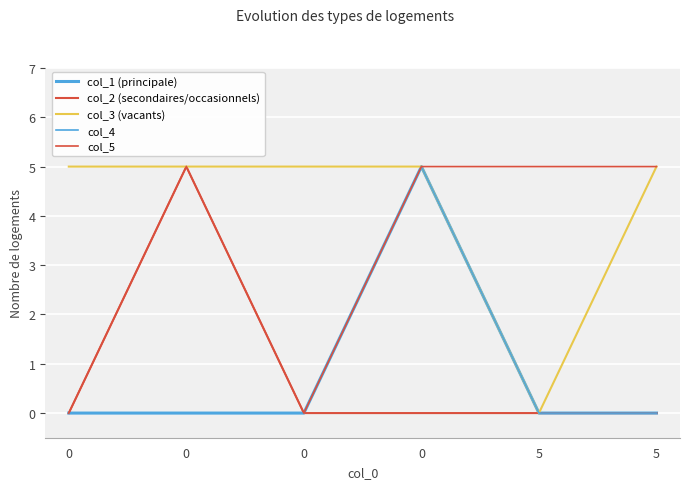

Is this an area chart (filled region under the line)?

No